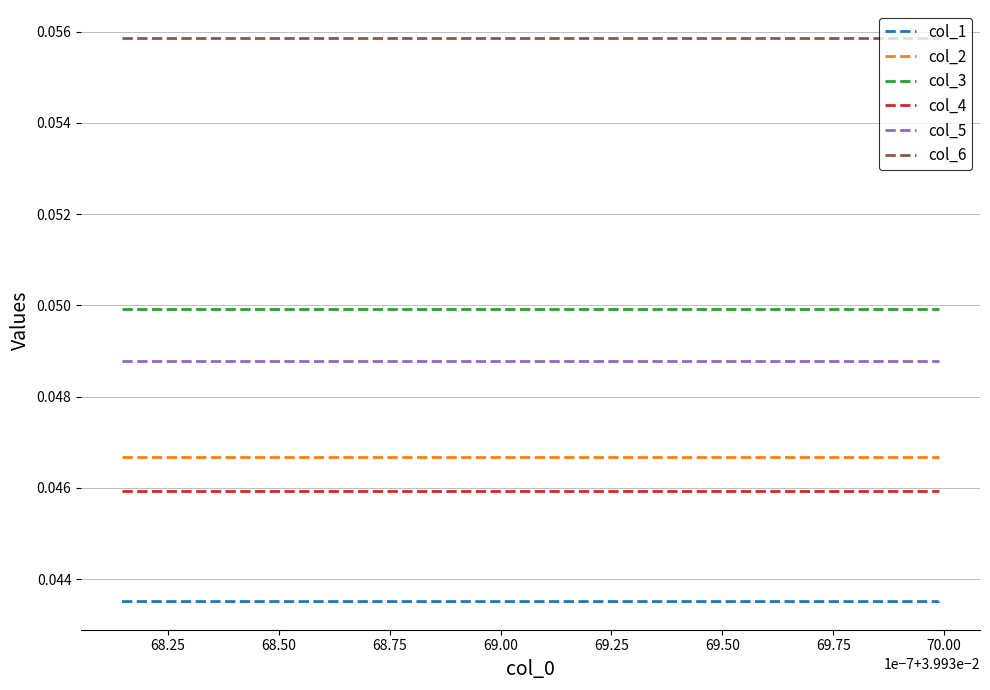

Does the chart display data point markers on the line(s)?

No